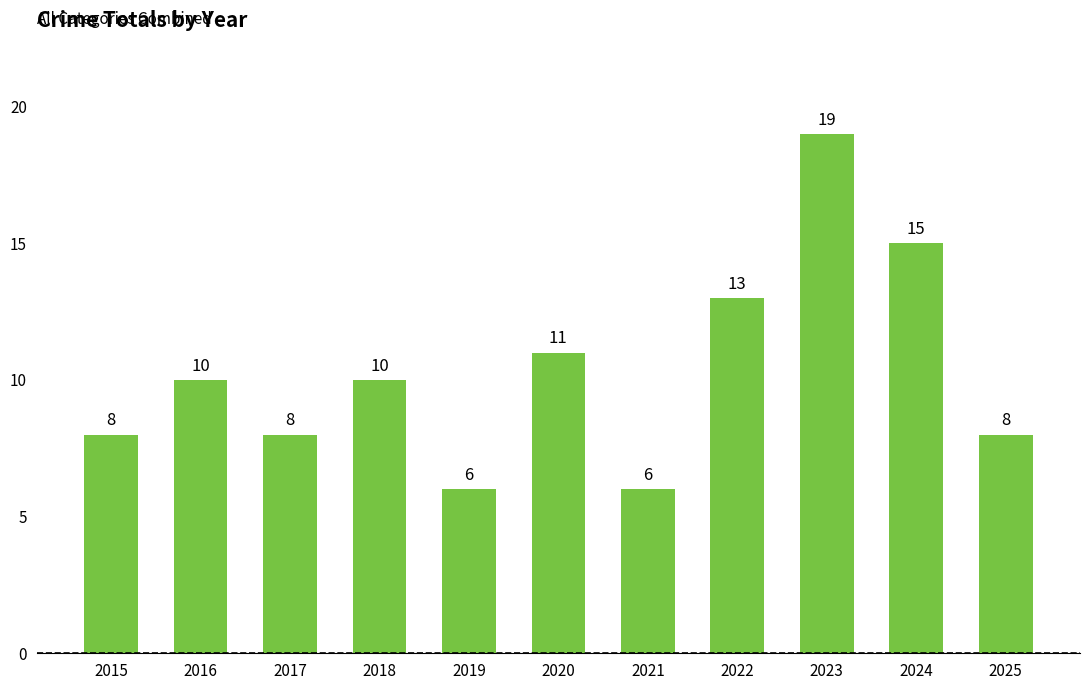

Approximately how many times larger is the value at 2017 compared to 2019?

1.3